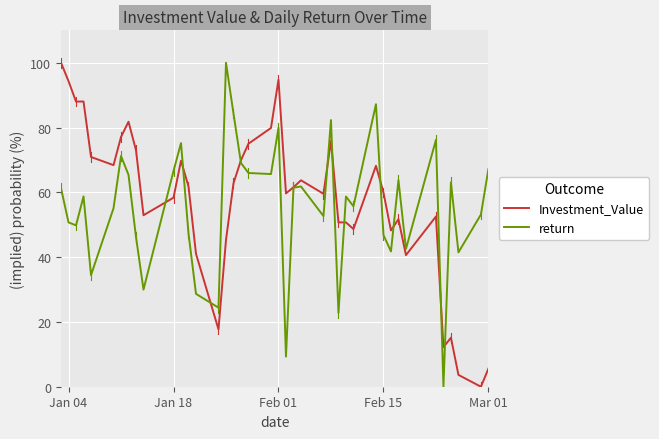

What is the greatest value displayed?

100.0